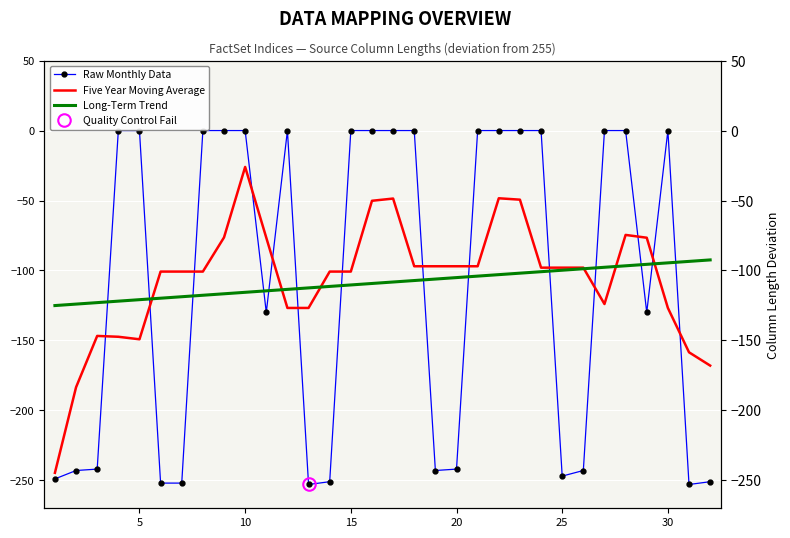

Is the value of Long-Term Trend at 31 greater than the value of Five Year Moving Average at 25?

Yes